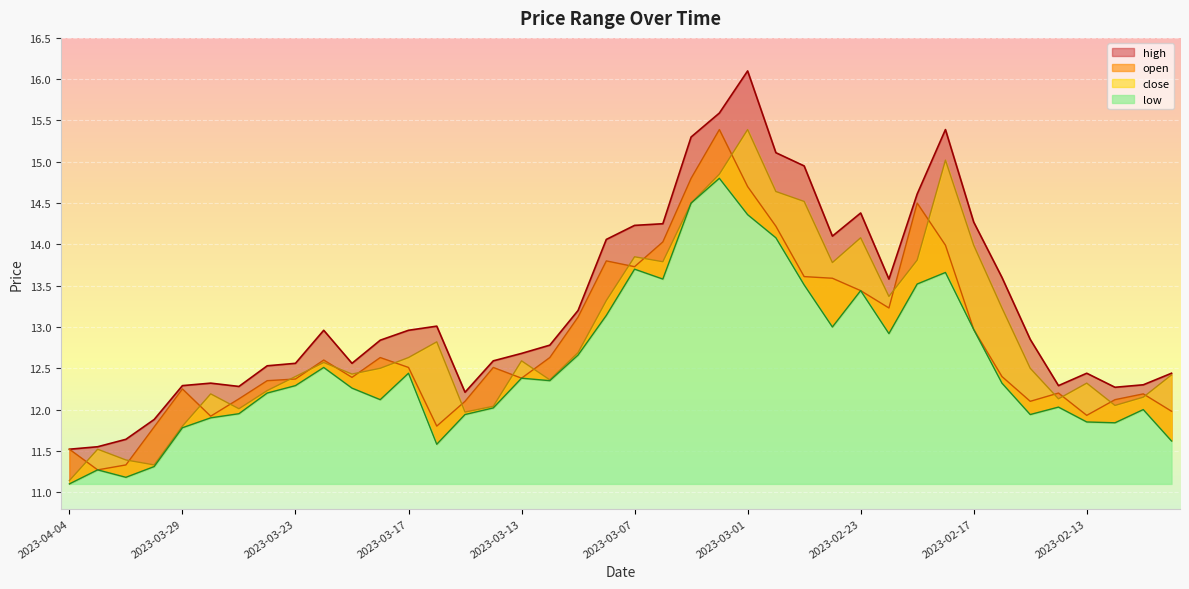

At which label is close closest to 13?

2023-03-16